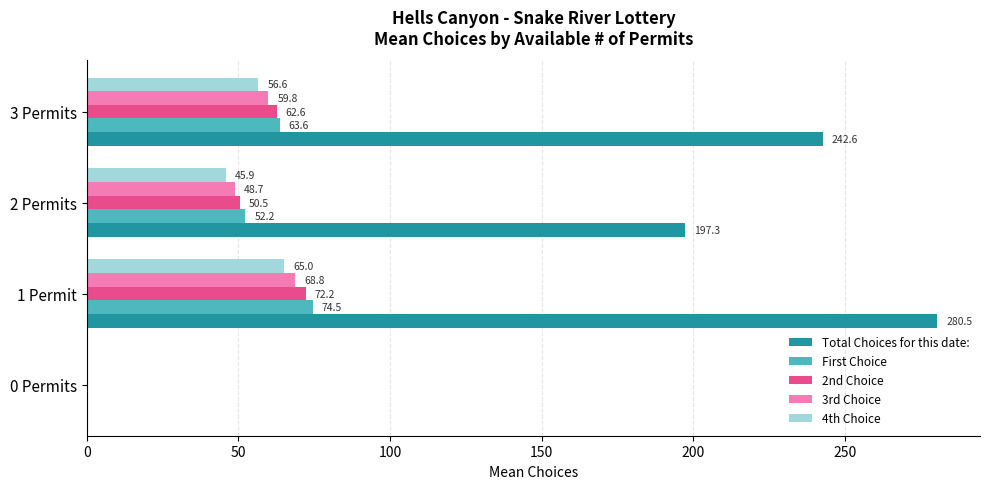

Between 1 Permit and 3 Permits, which series saw the biggest shift?

Total Choices for this date: